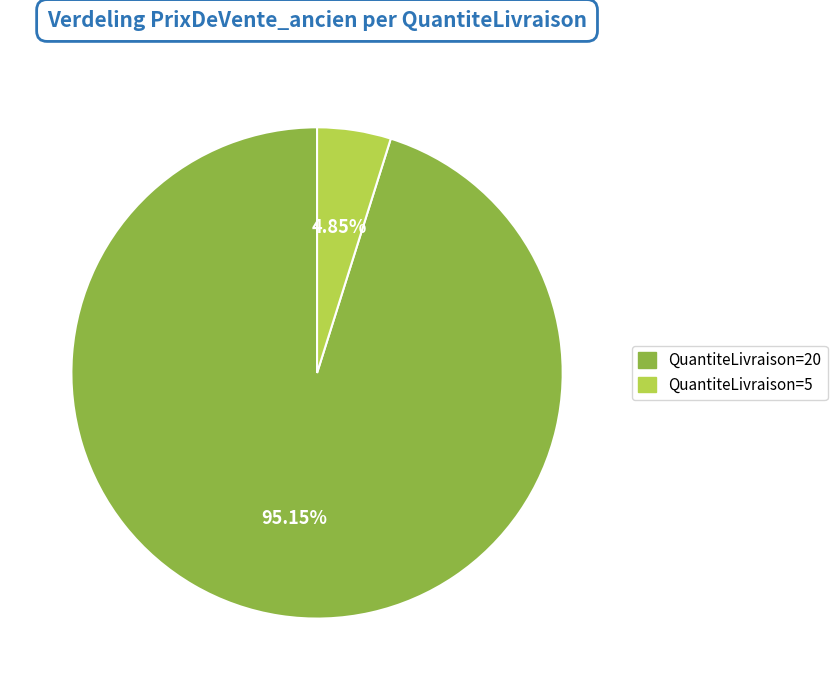

Do QuantiteLivraison=20 and QuantiteLivraison=5 together represent more than half of the pie?

Yes